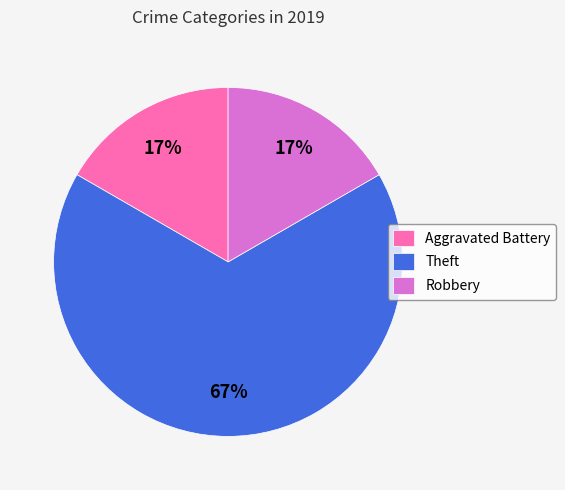

To the nearest percent, what is the combined percentage of Theft and Robbery?

83%